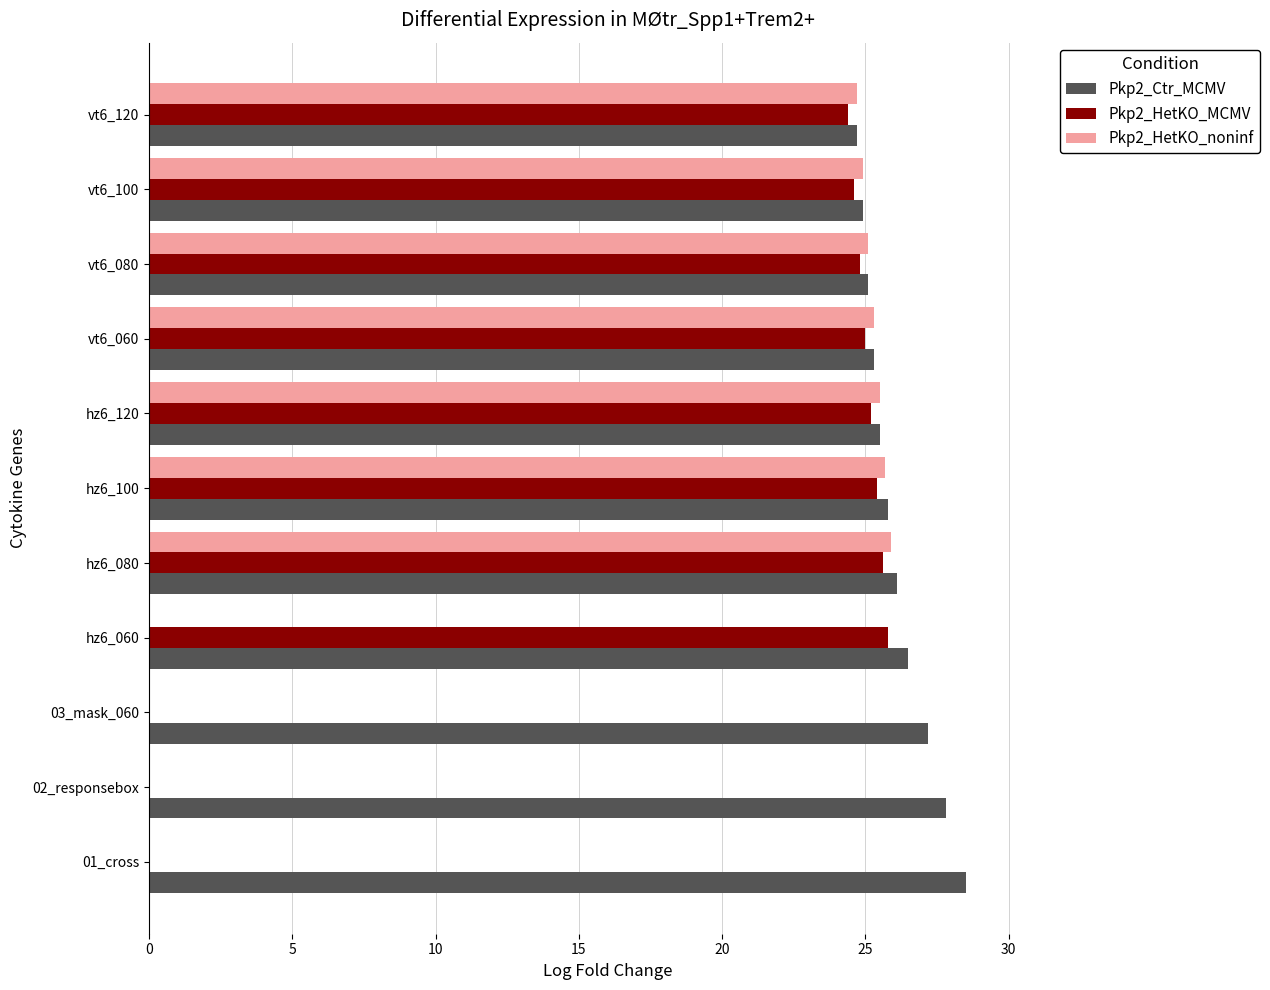

How many series are shown in this chart?

3